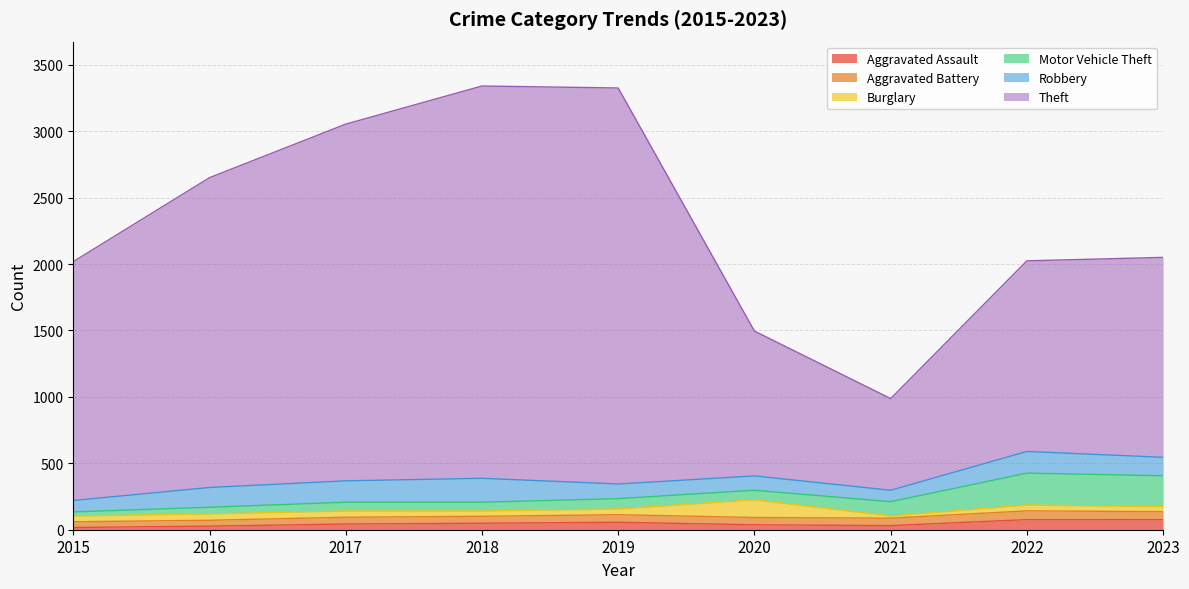

What is the difference between the second highest and second lowest values in the Aggravated Battery series?

16